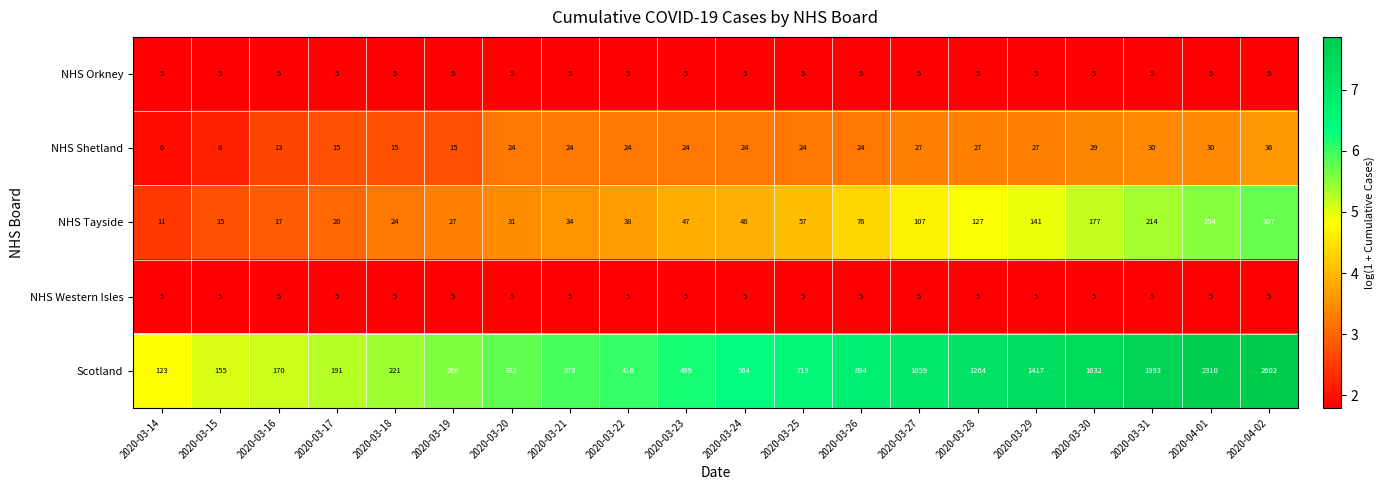

At which label is Scotland closest to 1362?

2020-03-29